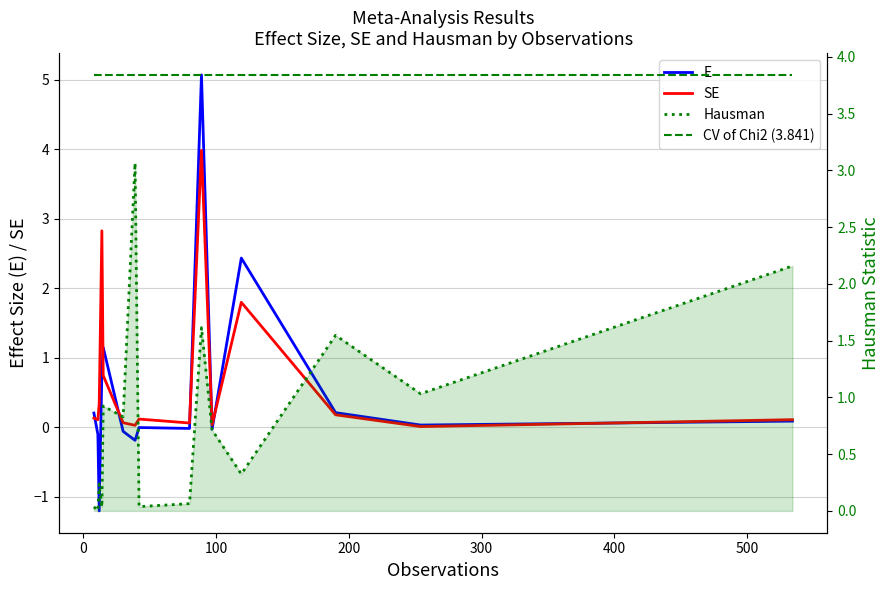

The SE series shows 0.0 at 500. True or false?

True